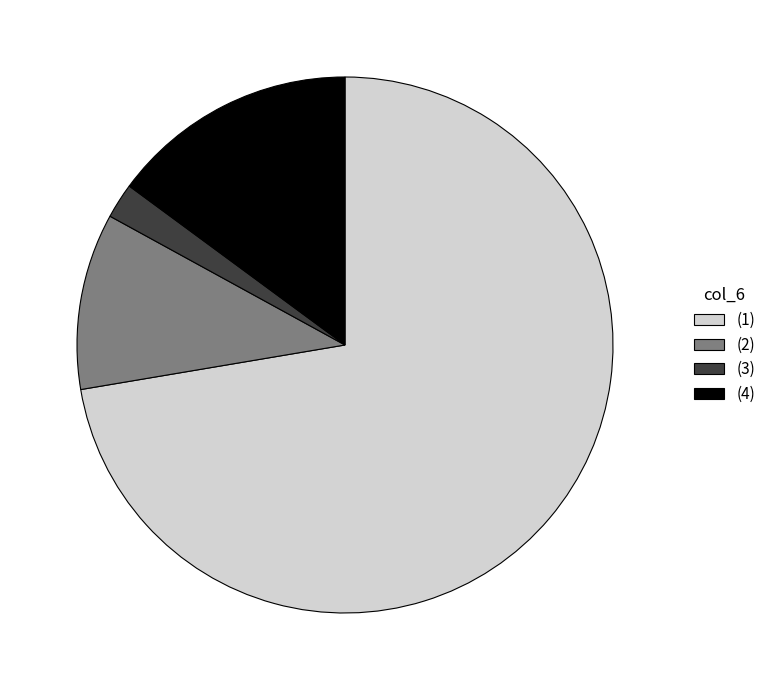

Combined, do (1) and (4) account for over 50%?

Yes